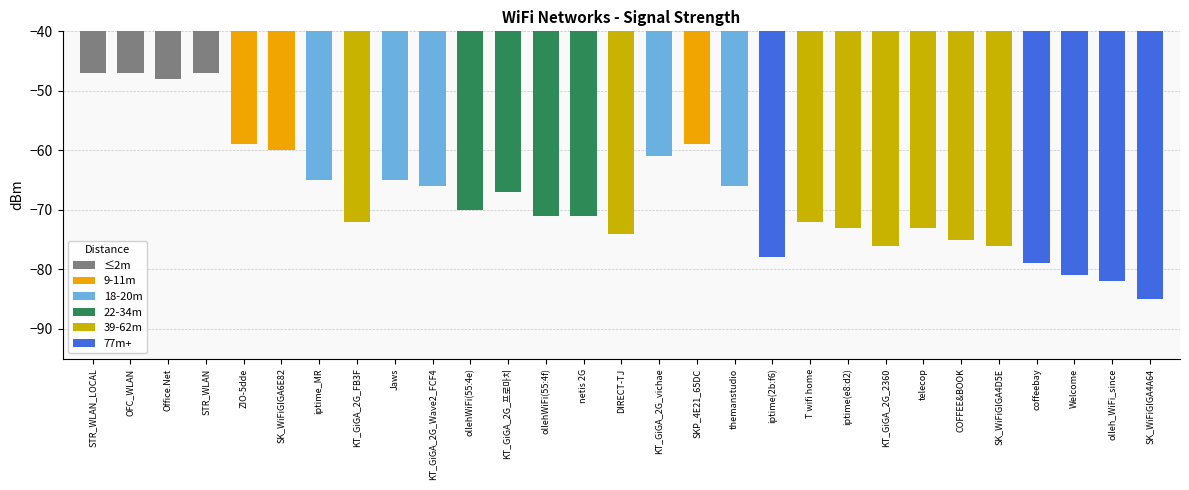

Does the chart contain any negative values?

Yes